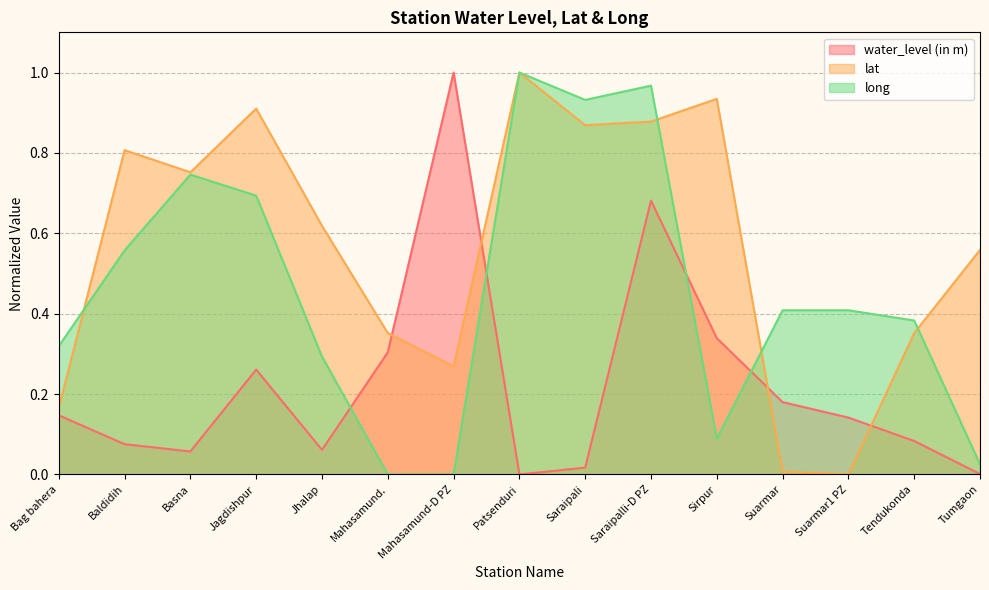

True or false: lat has a value of 0.1 at Bag bahera.

False